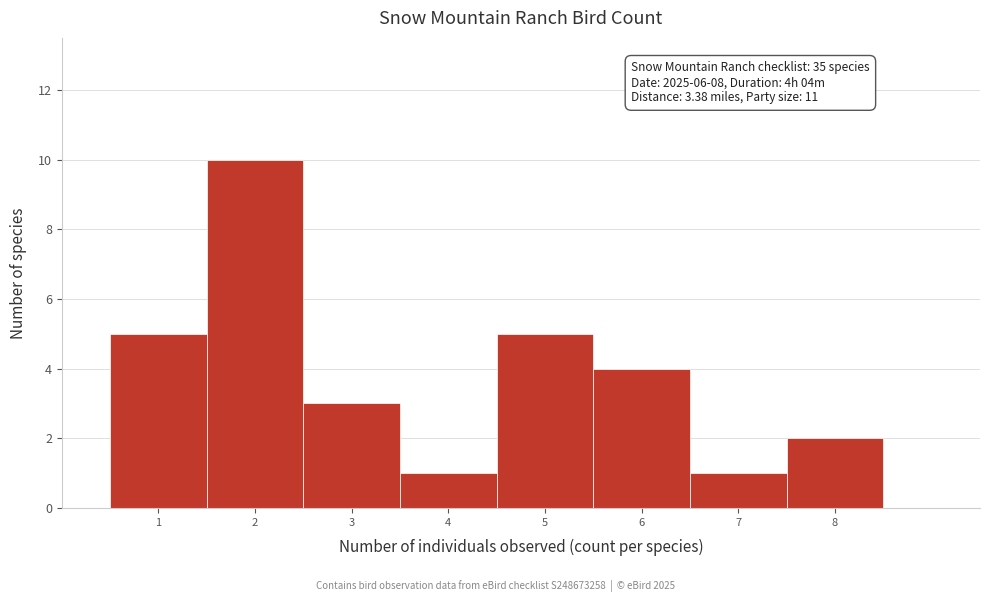

Which range on the x-axis has the tallest bar?

1.5 to 2.5